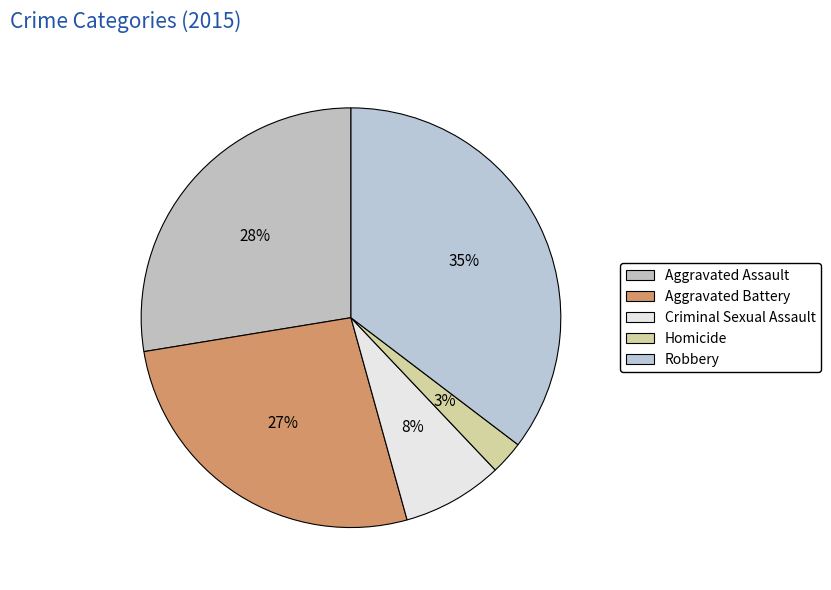

Which category has the smallest portion of the pie?

Homicide